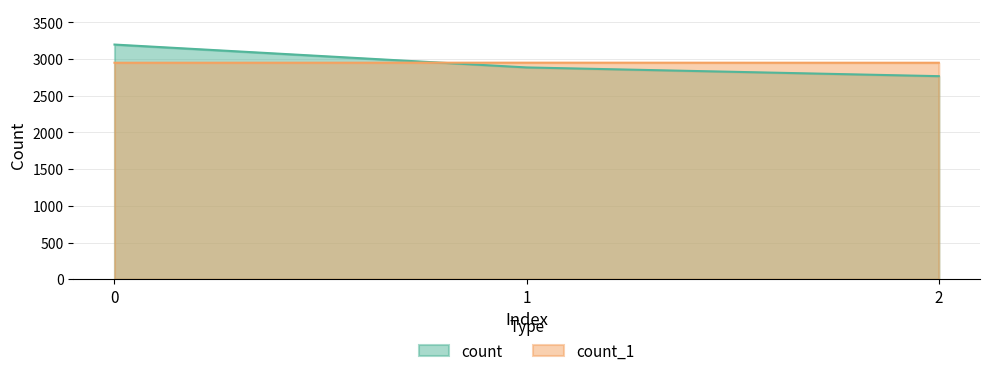

How many data points does each series have?

3